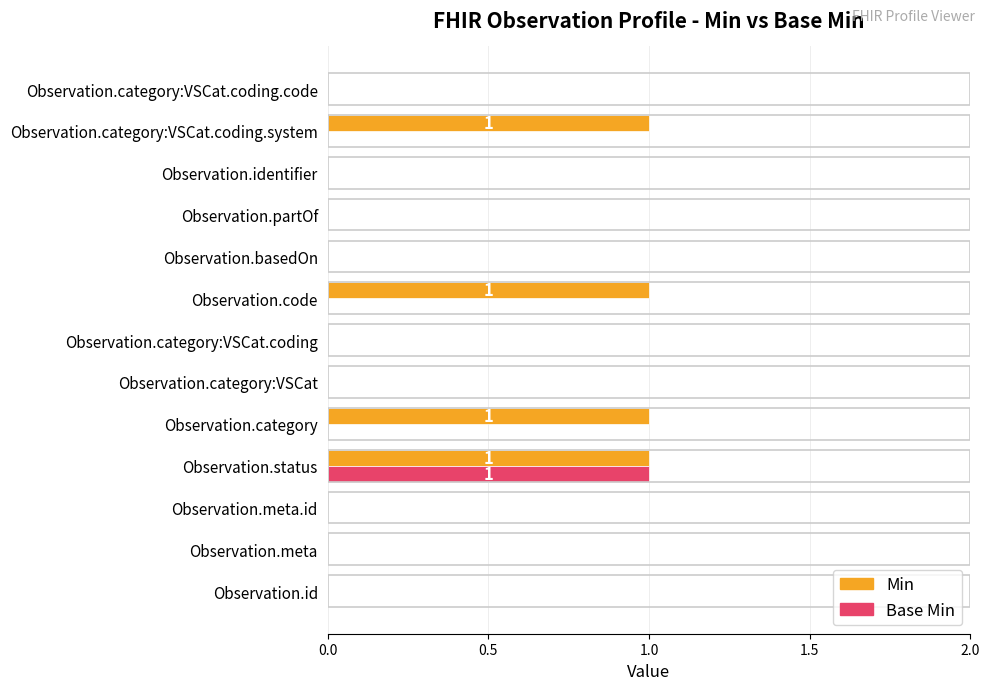

Is the value of Base Min at Observation.category:VSCat.coding.code greater than the value of Min at Observation.status?

No